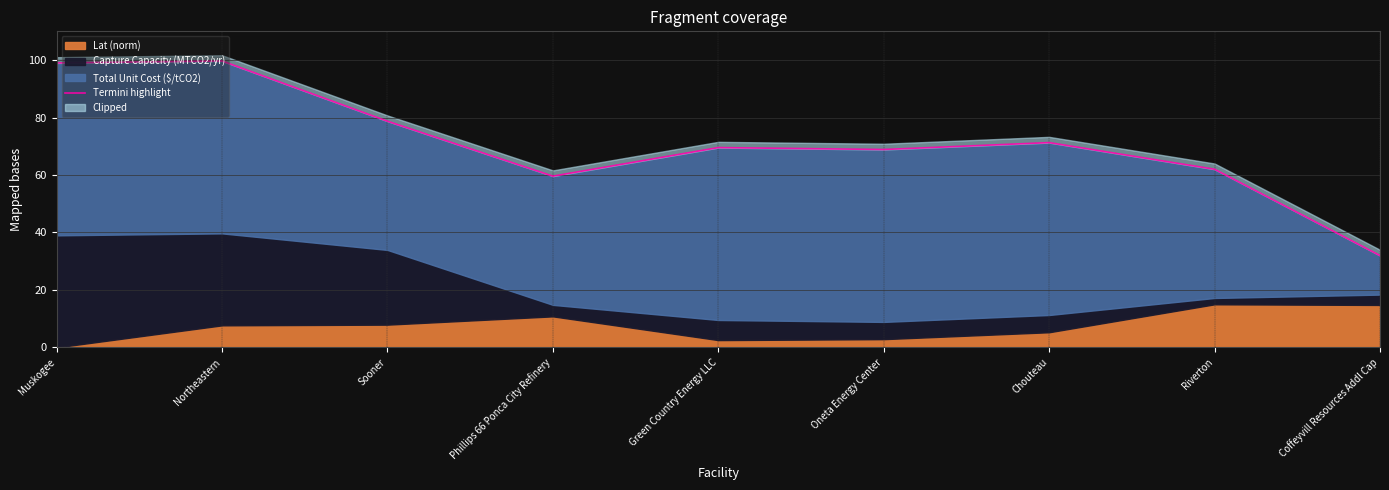

What is the minimum value shown in the chart?

32.0